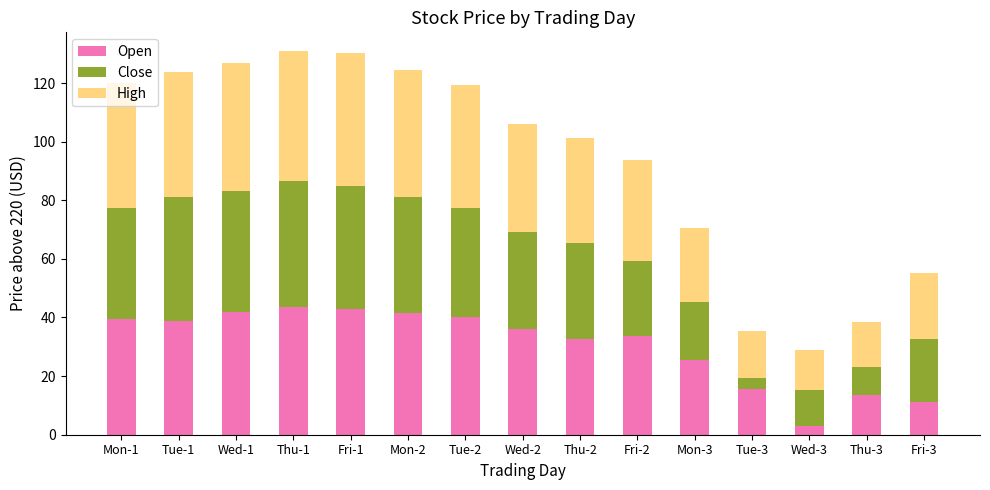

Count the number of data series in this chart.

3